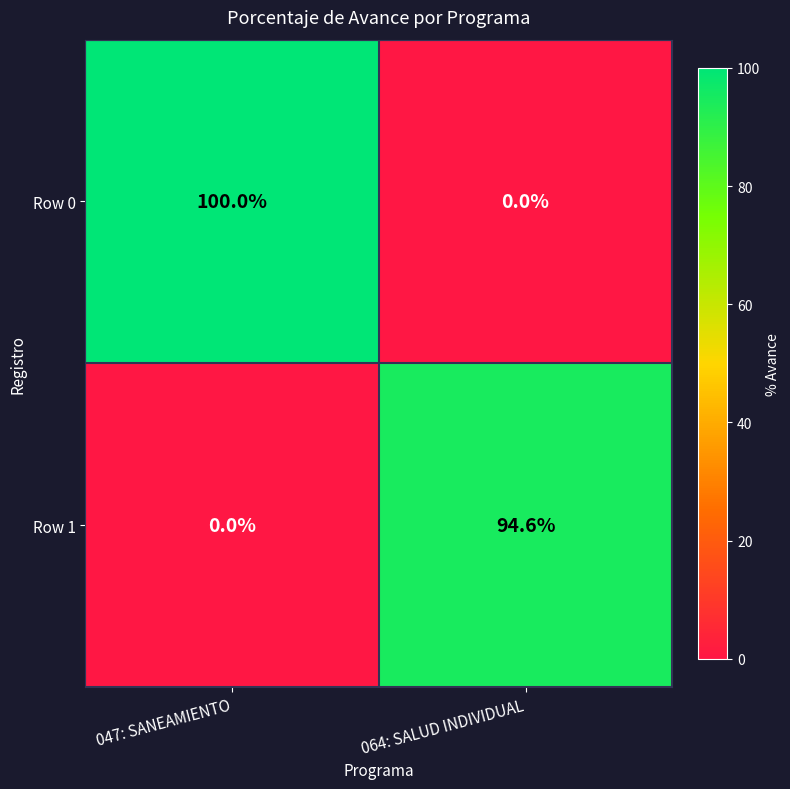

Which series changed the most between 047: SANEAMIENTO and 064: SALUD INDIVIDUAL?

Row 0